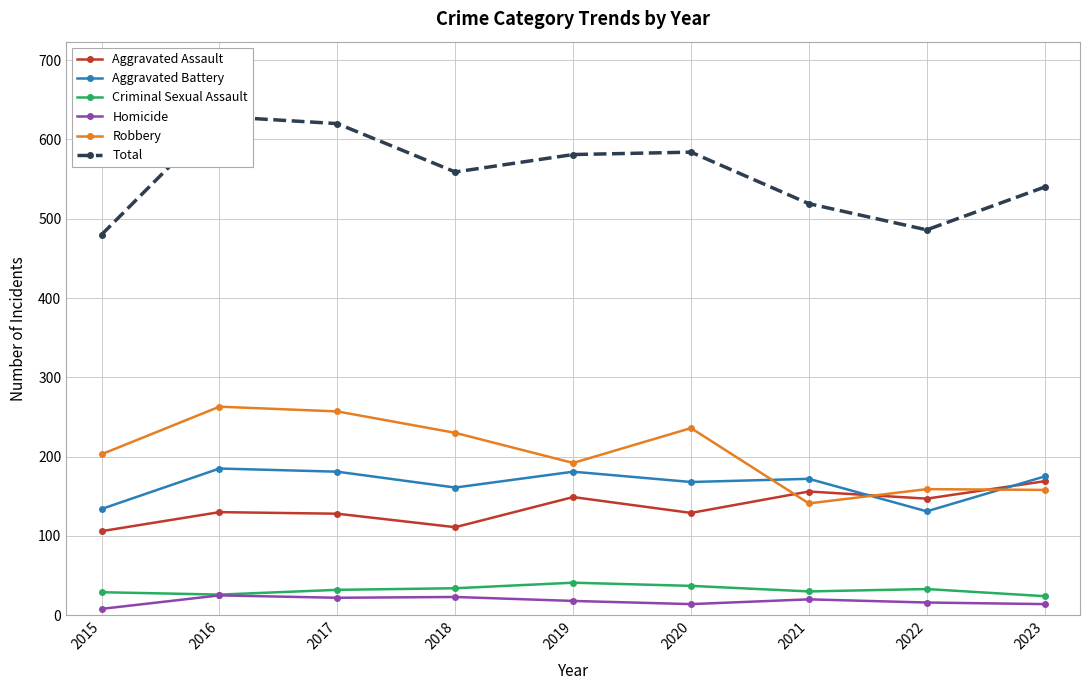

What is the difference between the Total values at 2021 and 2015?

39